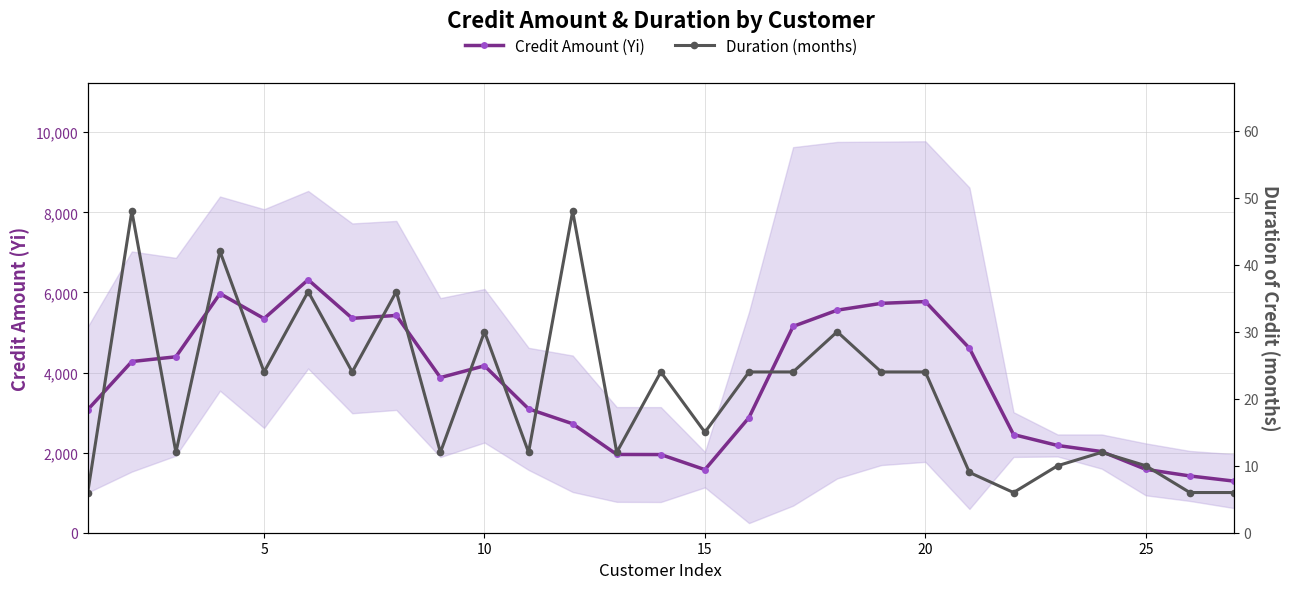

True or false: Duration (months) and Credit Amount (Yi) cross at least once.

False